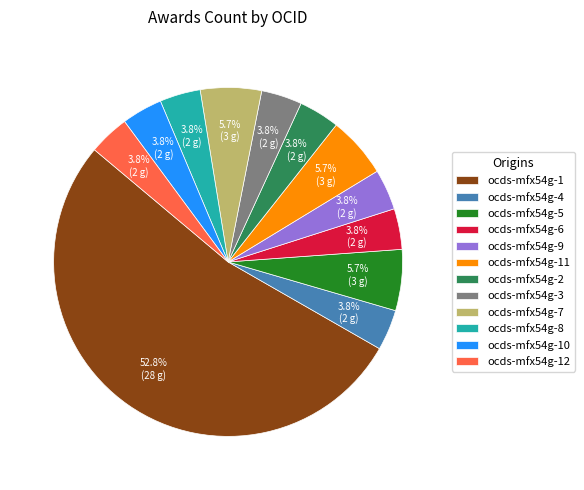

What portion of the pie excludes ocds-mfx54g-12?

96.2%